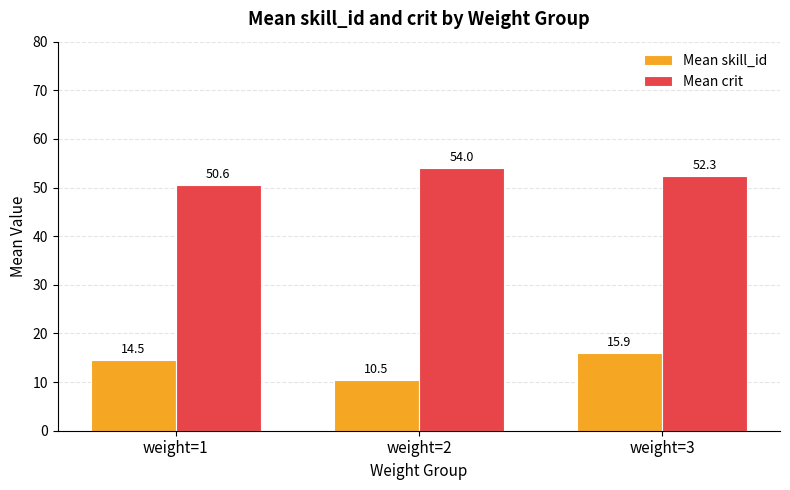

At which label does Mean skill_id first exceed 14?

weight=1